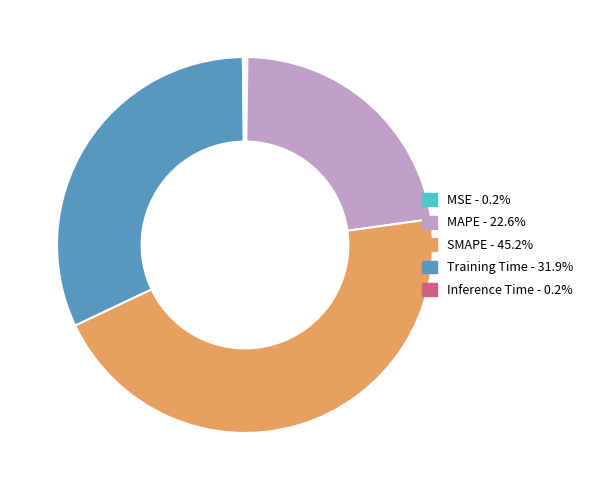

Does any single category account for the majority?

No